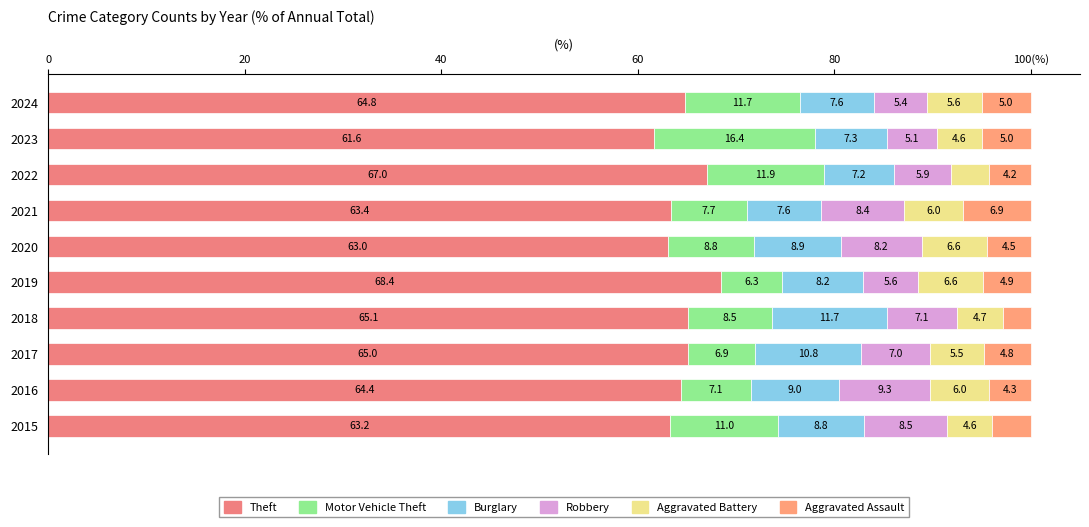

Which series has the widest spread of values?

Motor Vehicle Theft